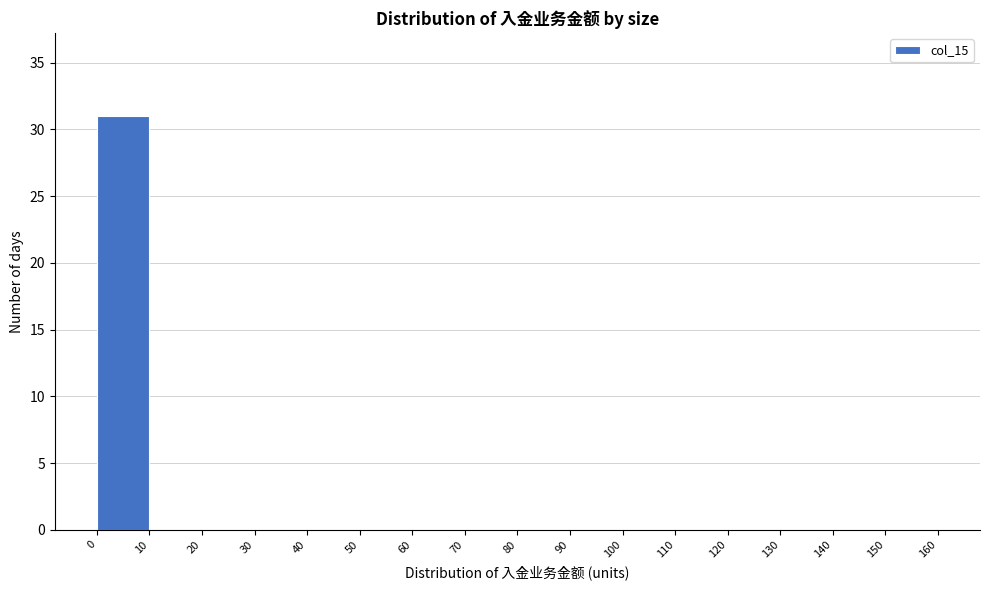

Reading left to right, transcribe this chart: for each bar, give the range it covers on the x-axis and its height. The values are not printed on the chart, so give them approximately, as read against the axis.

0 to 10: 31
10 to 20: 0
20 to 30: 0
30 to 40: 0
40 to 50: 0
50 to 60: 0
60 to 70: 0
70 to 80: 0
80 to 90: 0
90 to 100: 0
100 to 110: 0
110 to 120: 0
120 to 130: 0
130 to 140: 0
140 to 150: 0
150 to 160: 0